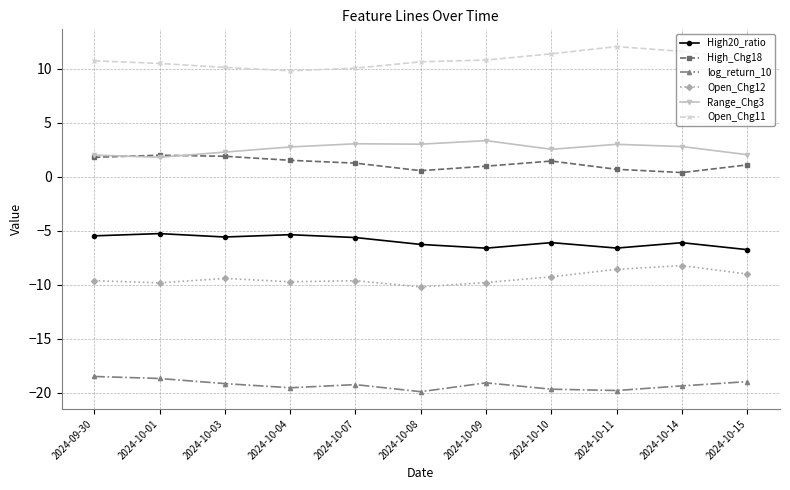

What is the sum of the High20_ratio values at 2024-10-14 and 2024-10-03?

-11.7